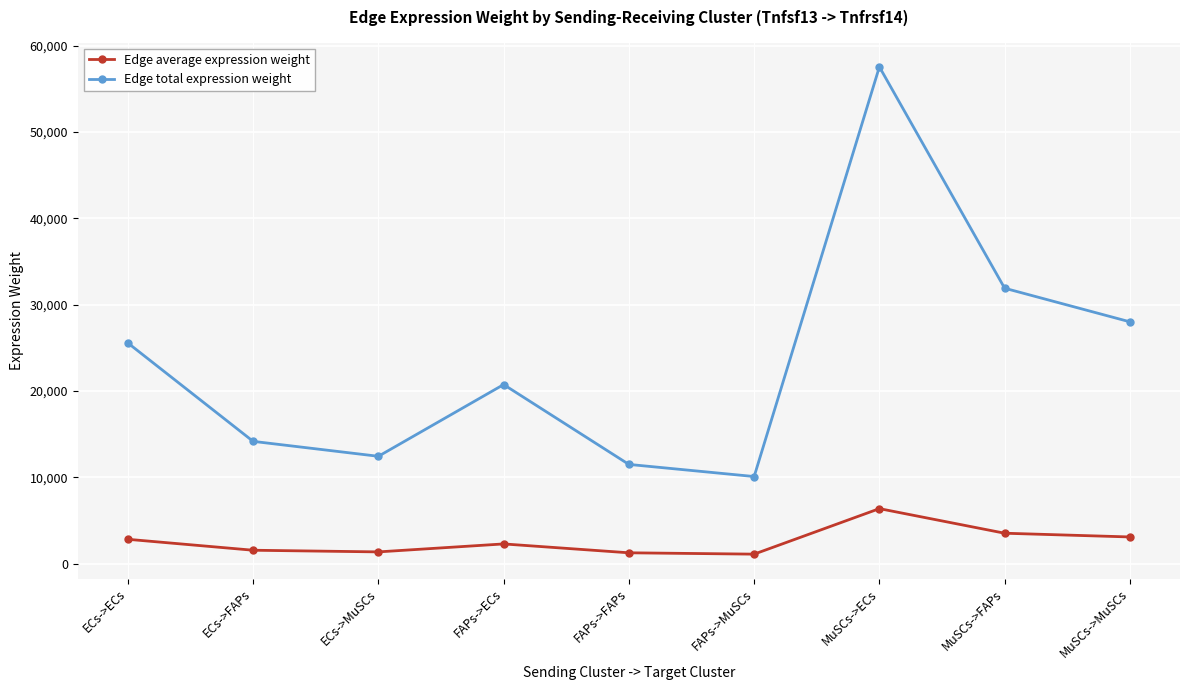

How many values in the Edge average expression weight series are below 2306?

4